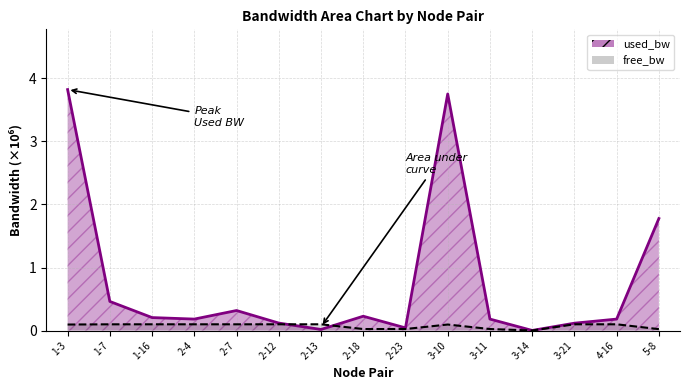

The used_bw series shows 0.0 at 3-14. True or false?

True